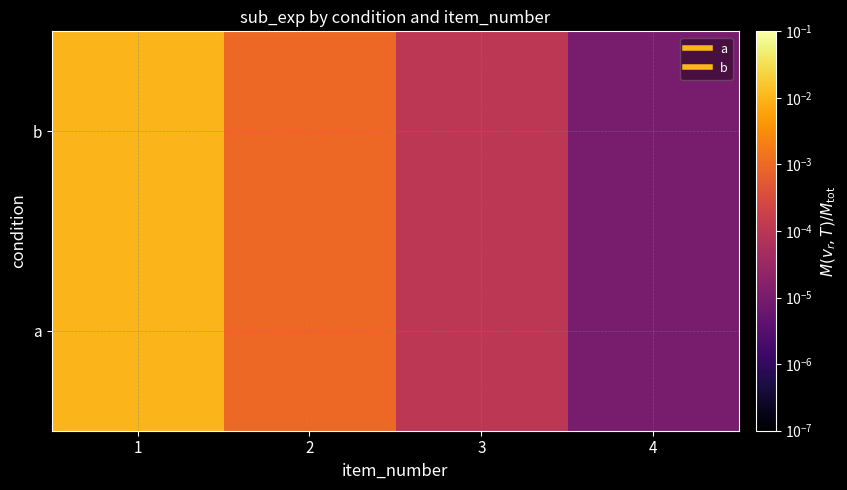

Count the number of data series in this chart.

2